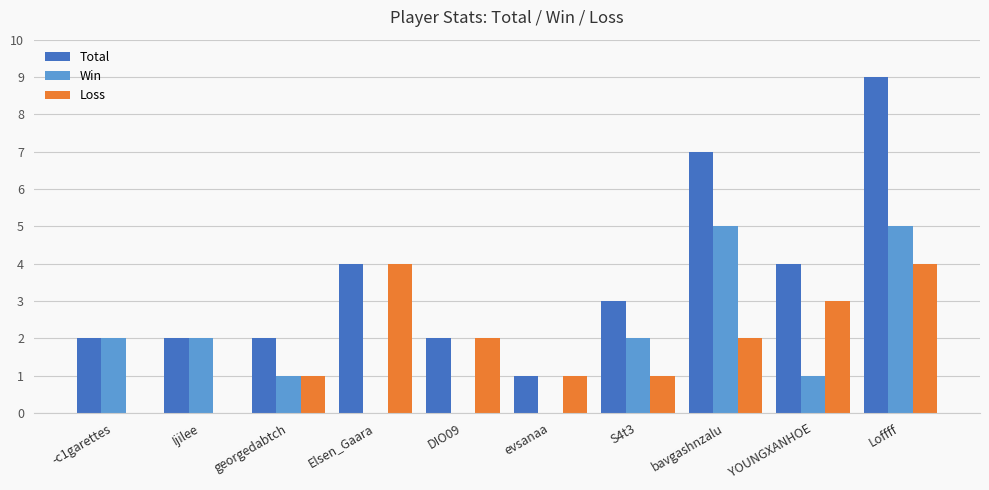

What is the sum of all Win values?

18